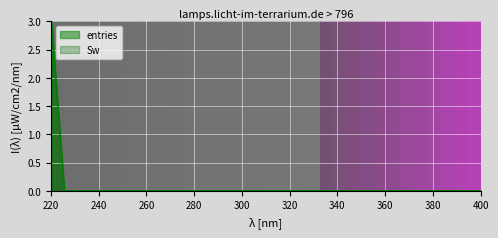

Count the number of data series in this chart.

2